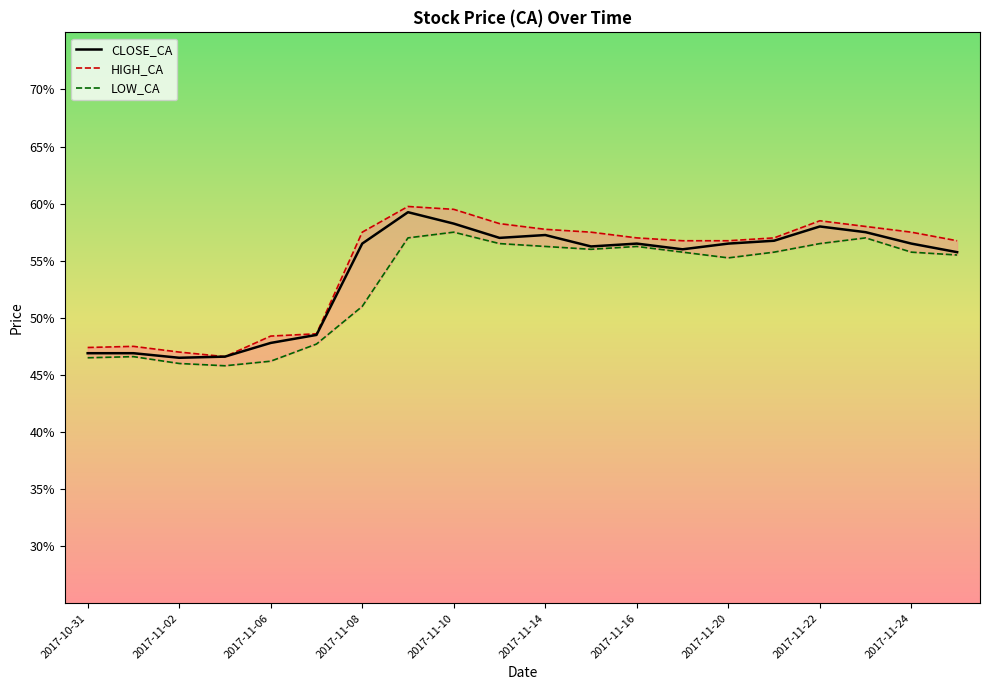

What is the lowest value of the CLOSE_CA series?

46.5